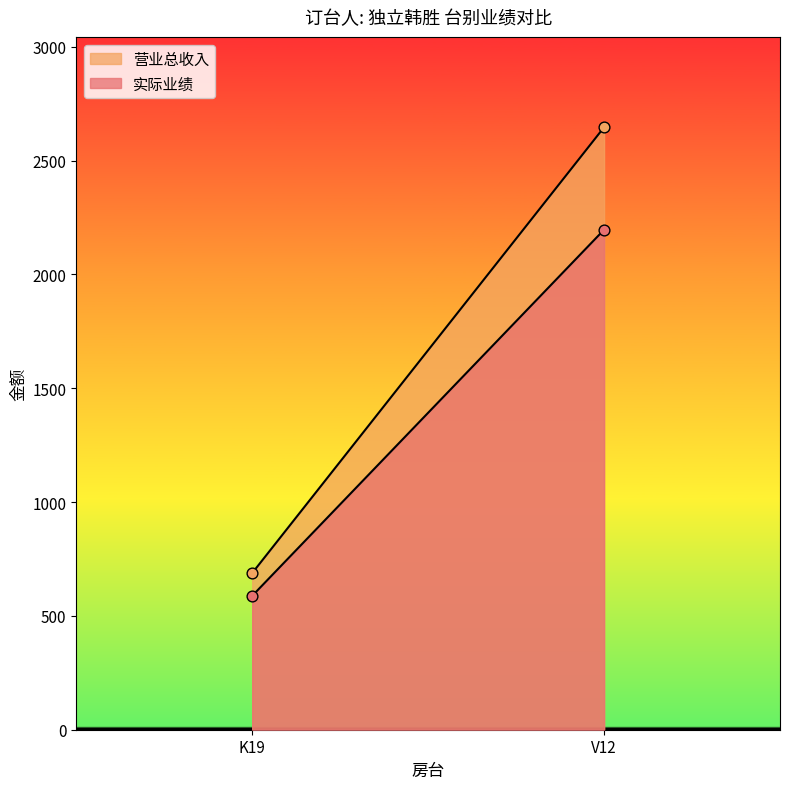

Which series reaches the minimum Y coordinate?

实际业绩